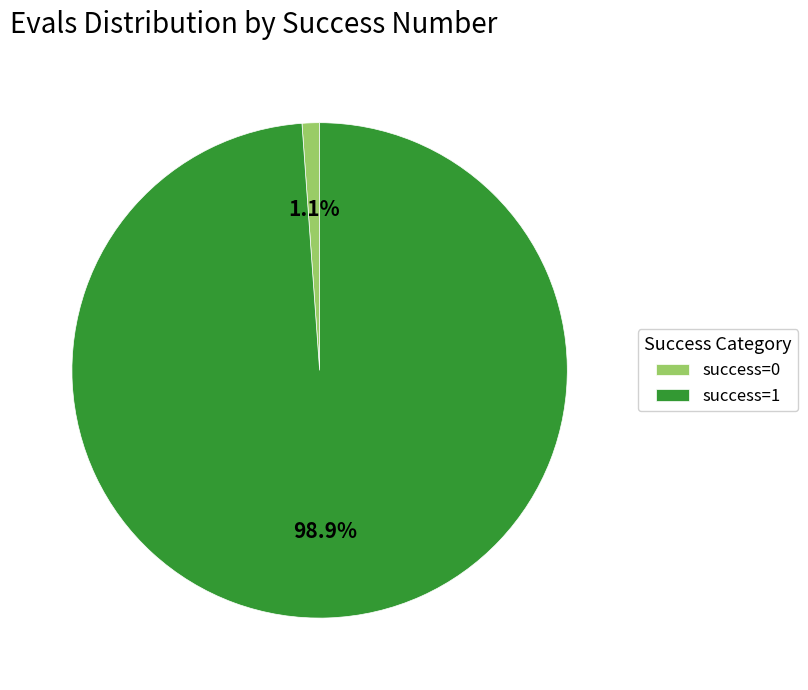

Is there a majority slice in this chart?

Yes